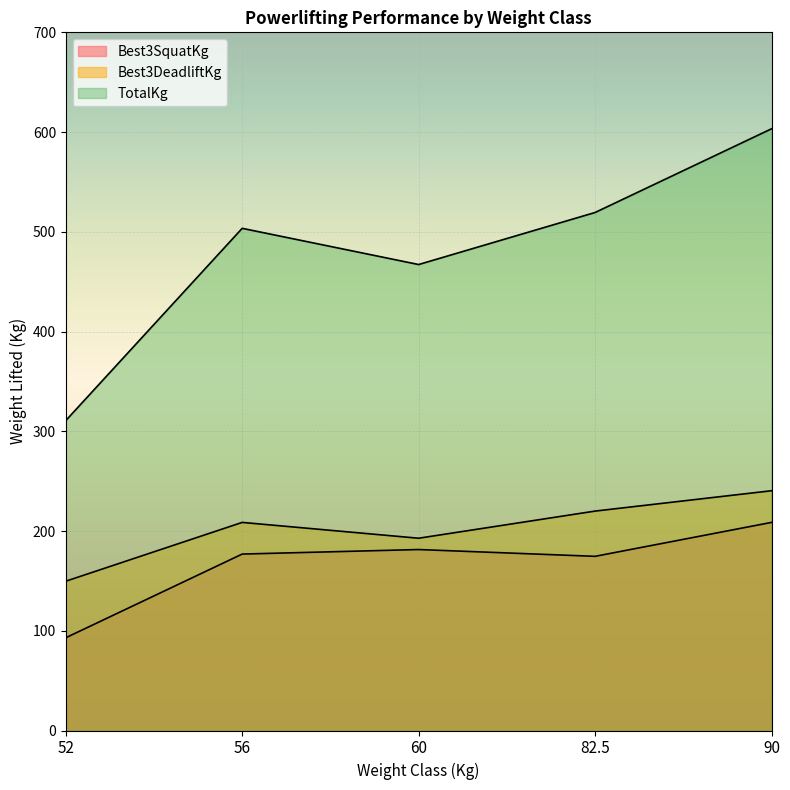

How many values in the TotalKg series are below 503?

2